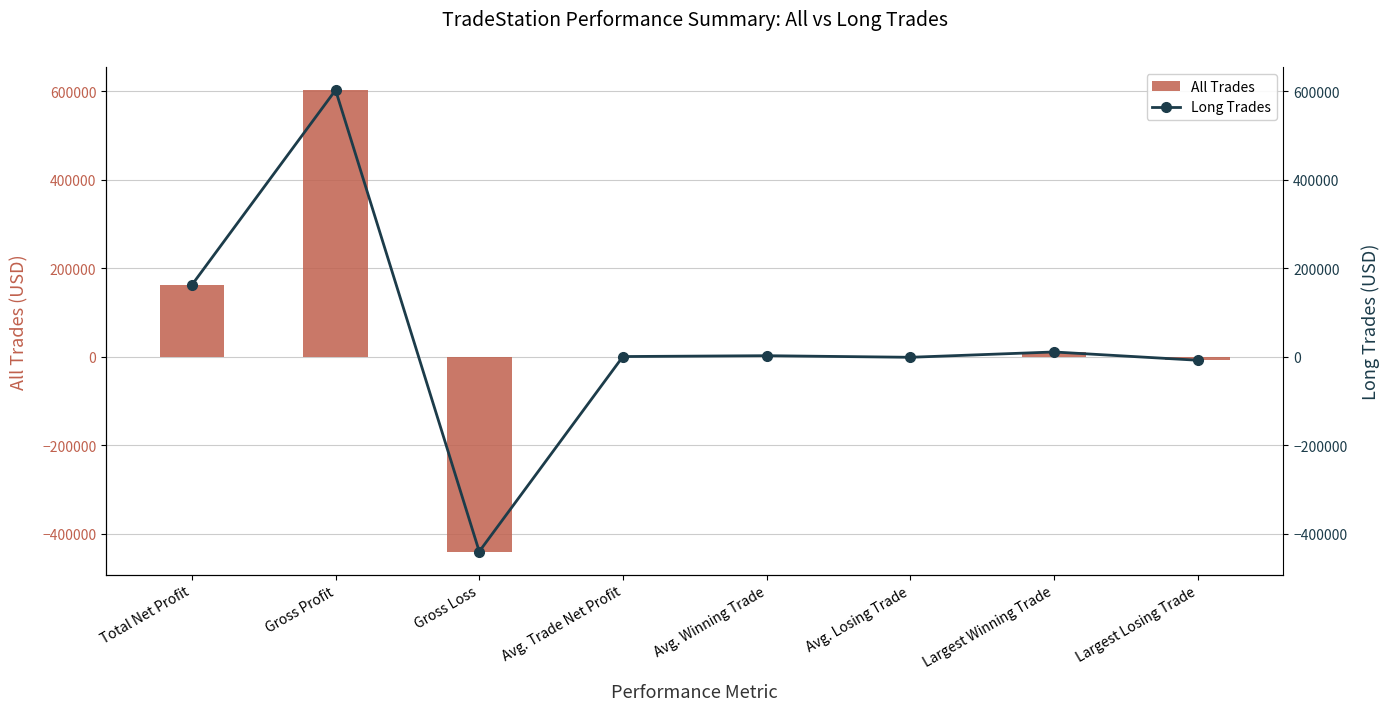

Rank the series at Gross Loss from highest to lowest value.

All Trades, Long Trades